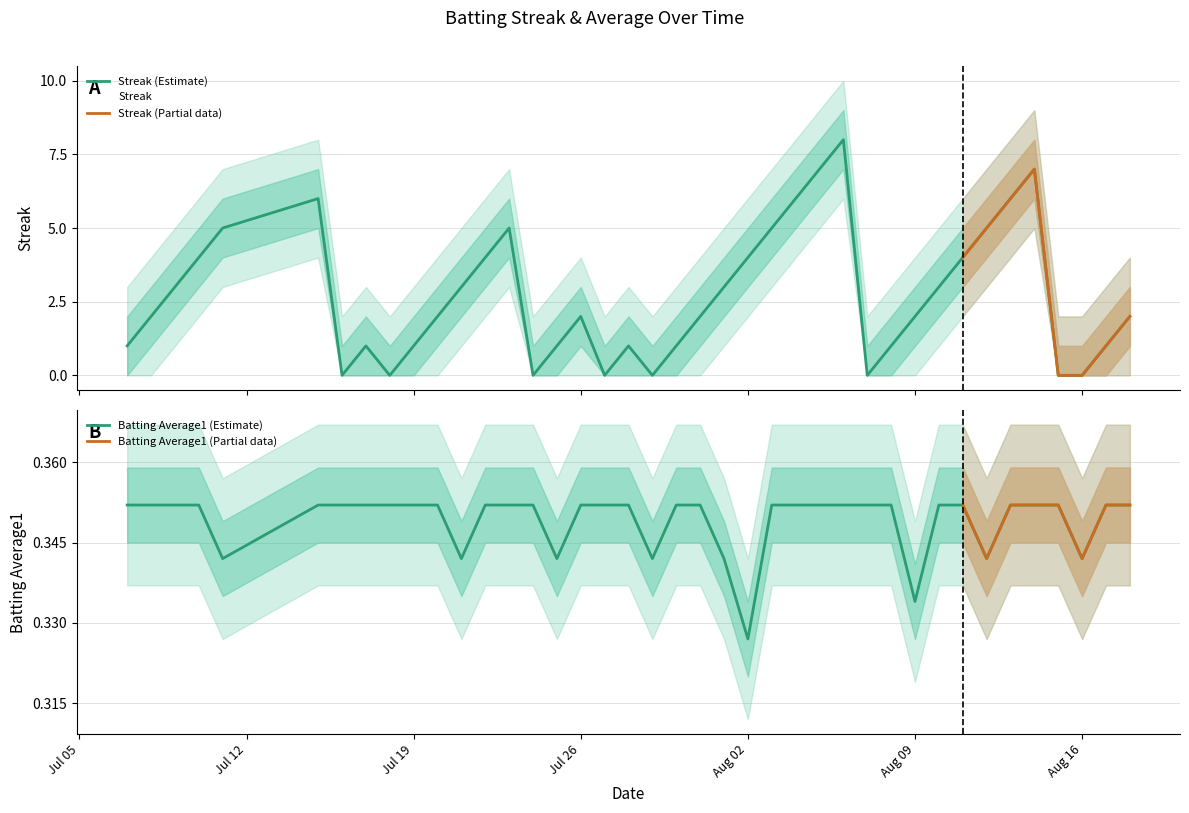

What is the sum of all Batting Average1 values?

14.0